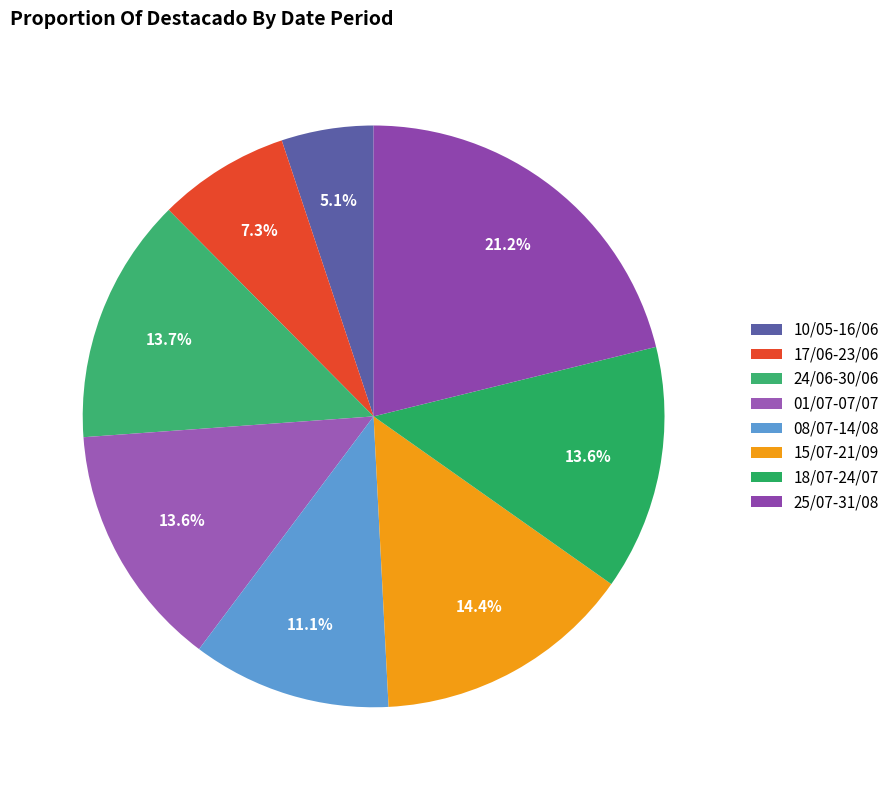

What portion of the pie excludes 10/05-16/06?

94.9%